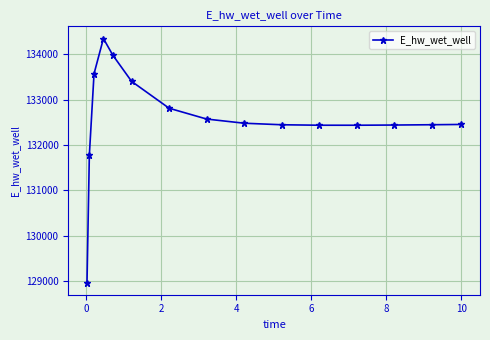

What is the value of the 13th point from the left?

132439.0